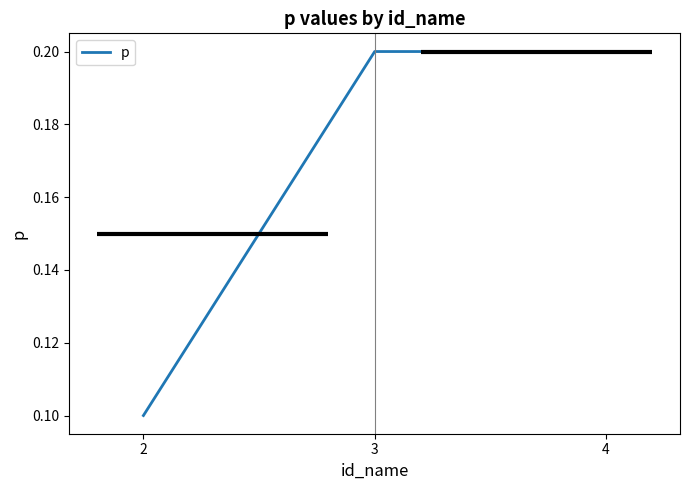

Reading right to left, extract all data points from this chart.

0.2	0.2	0.1